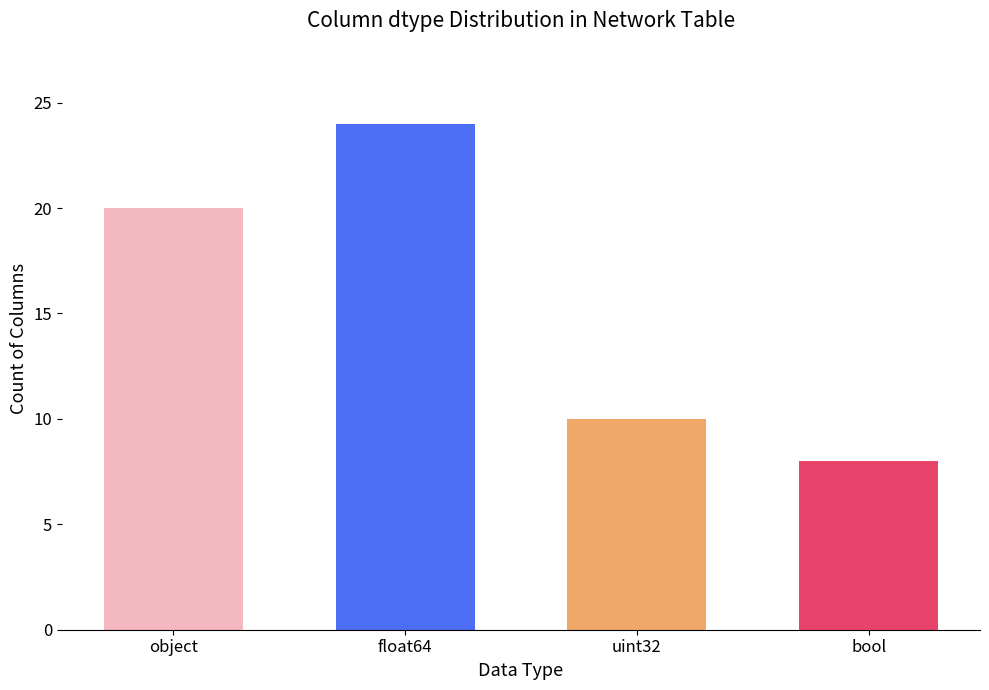

What is the greatest value displayed?

24